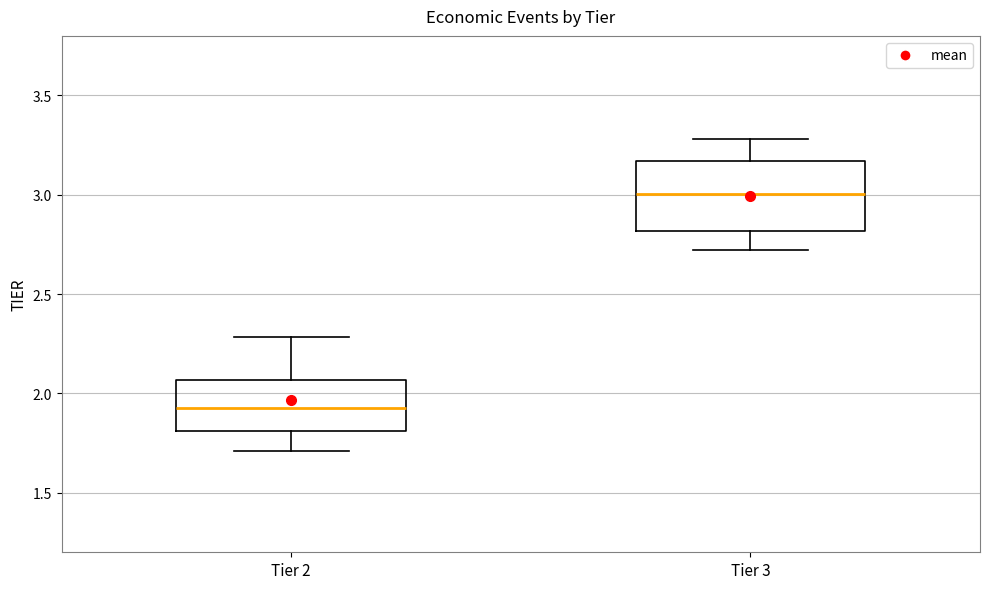

Where does the median line of the box for Tier 2 sit on the y-axis? The values are not printed on the chart, so give them approximately, as read against the axis.

1.90